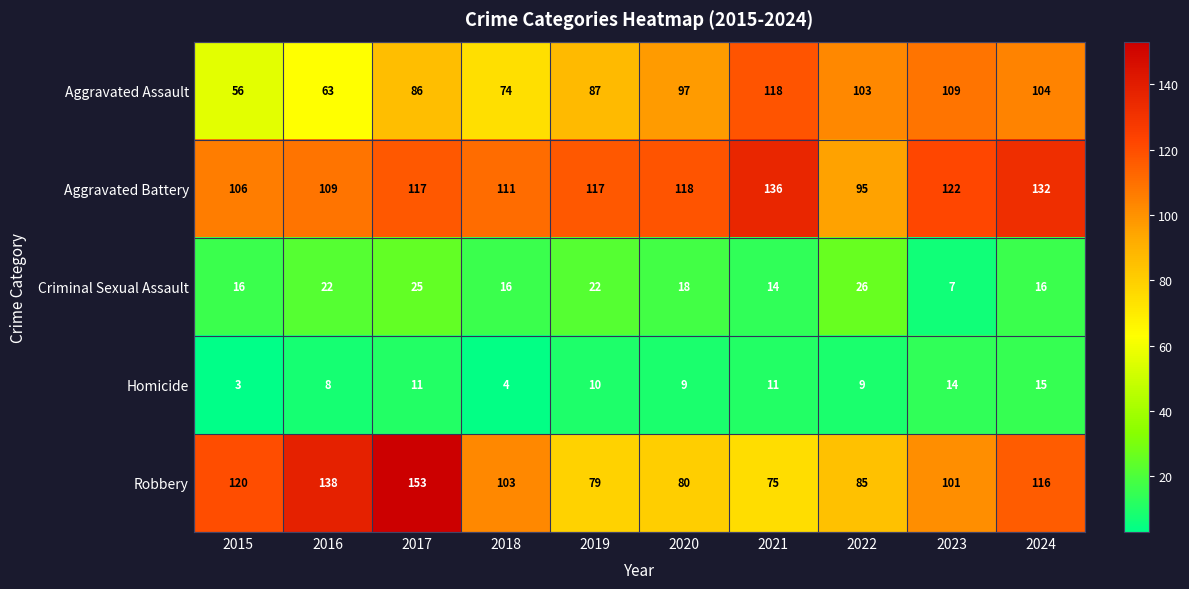

What is the difference between the maximum and minimum values in the Criminal Sexual Assault series?

19